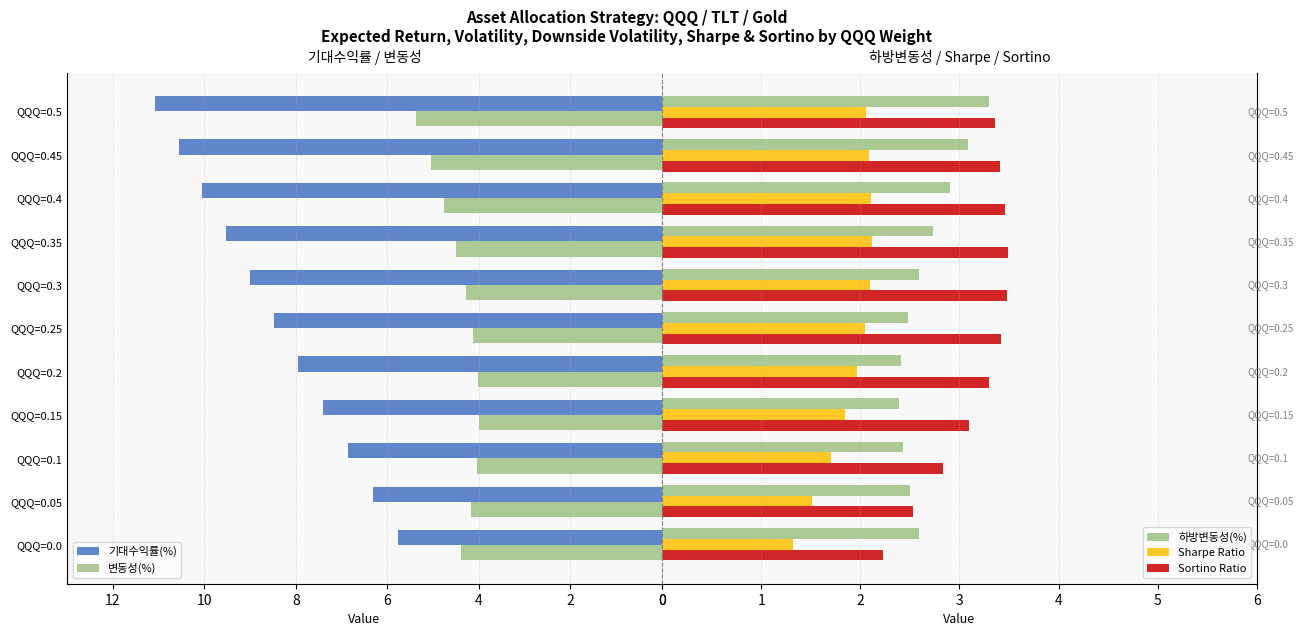

What is the value of the 기대수익률(%) bar at the 6th from the left?

8.5